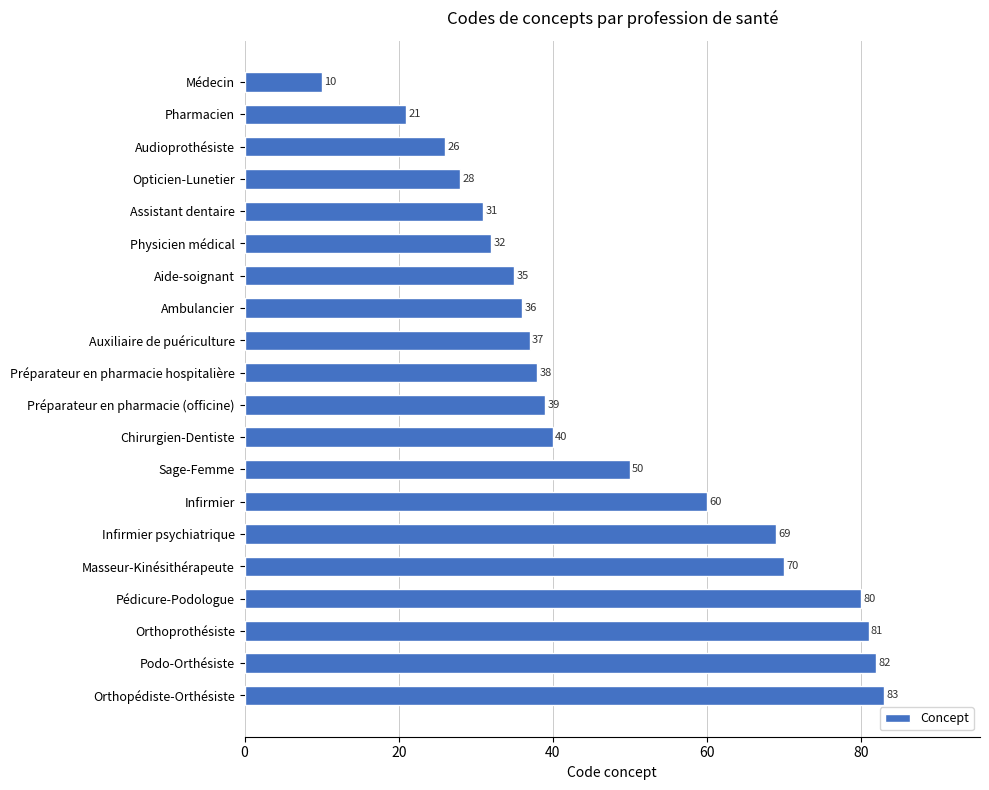

How many categories are shown in the chart?

20